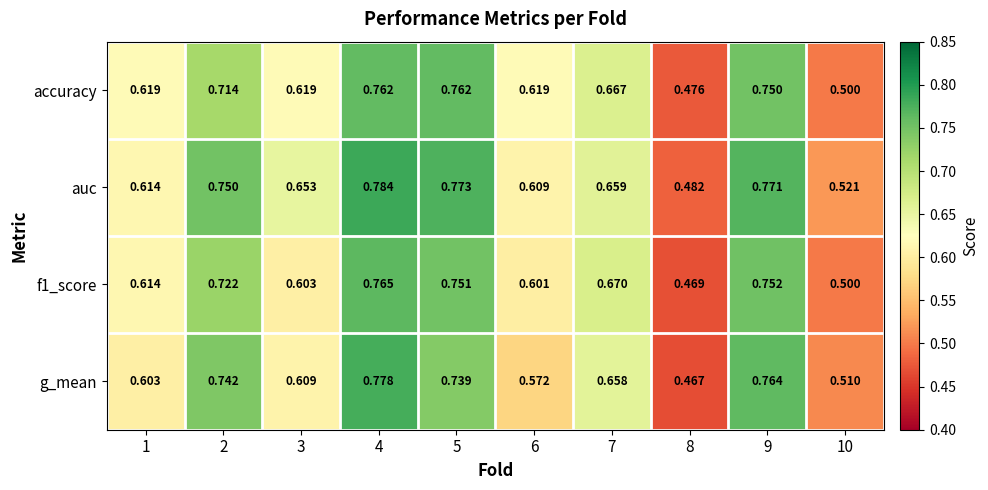

Which series changed the most between 4 and 8?

g_mean